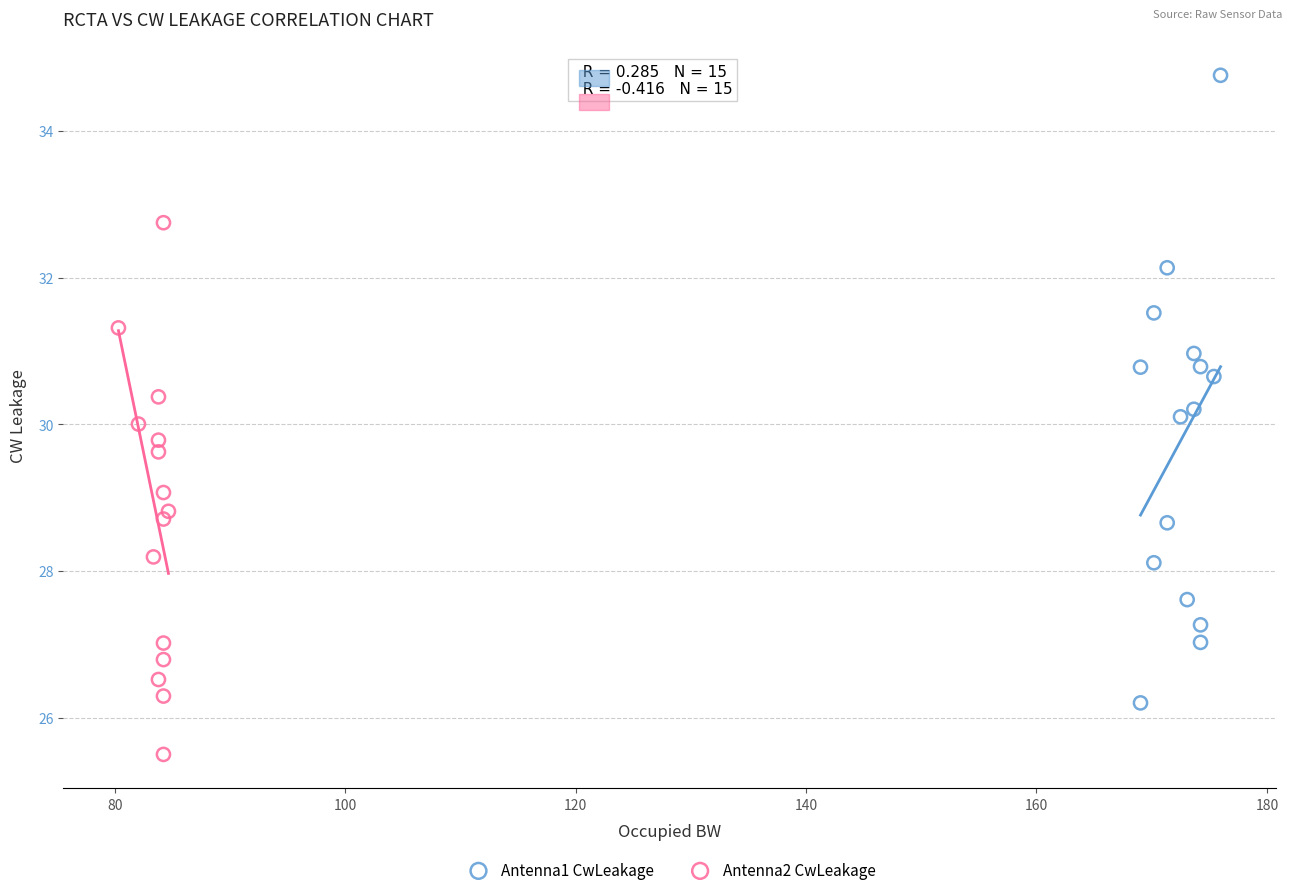

Which series has the largest Y range (max minus min)?

Antenna1 CwLeakage